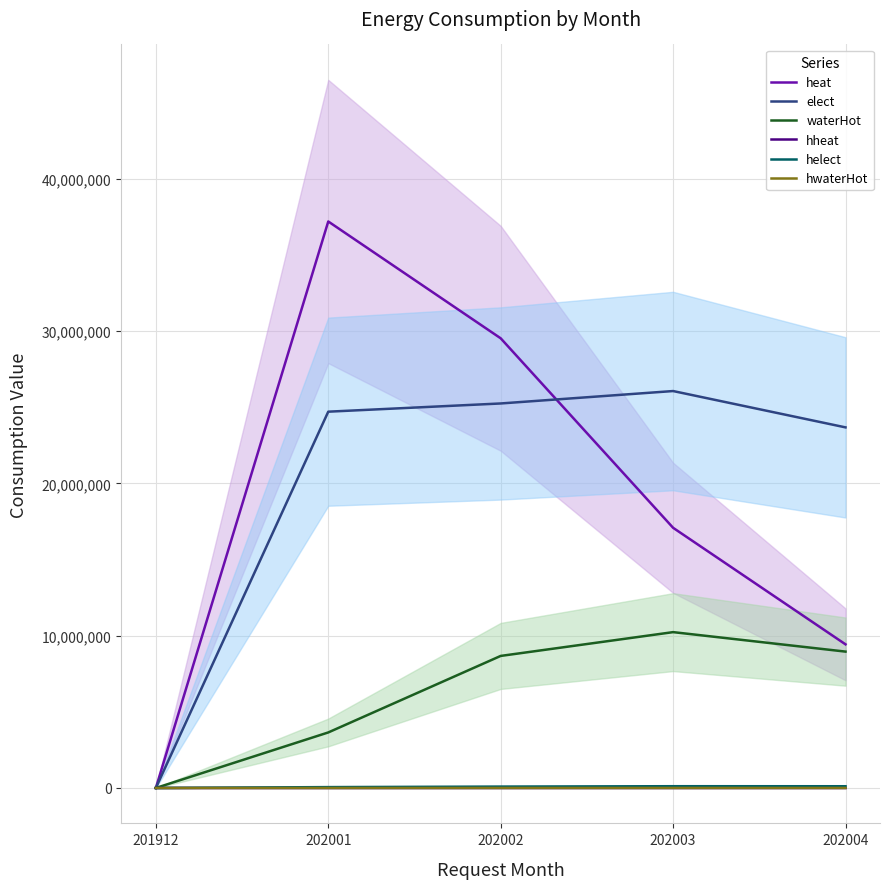

What is the total value across all series at 202002?

63523964